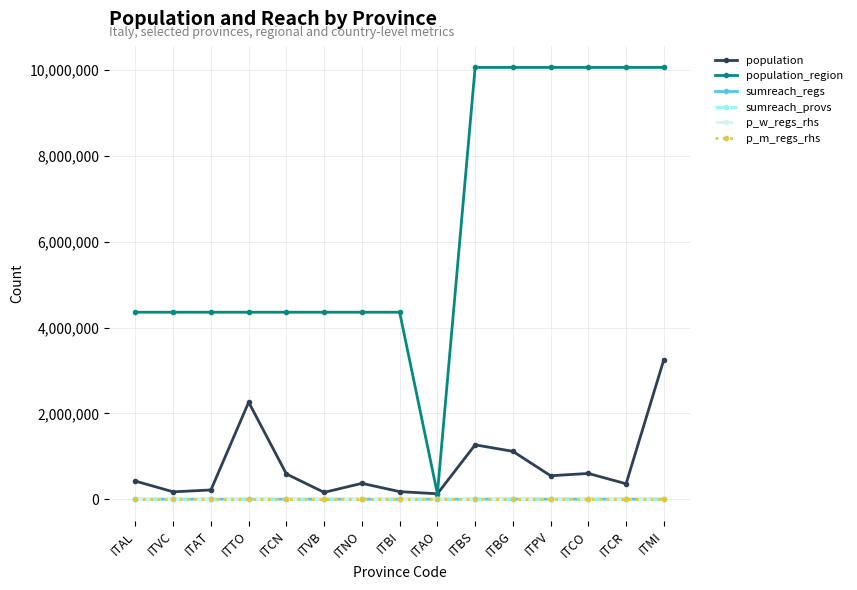

At ITCN, list the series in order from largest to smallest.

population_region, population, sumreach_regs, sumreach_provs, p_w_regs_rhs, p_m_regs_rhs